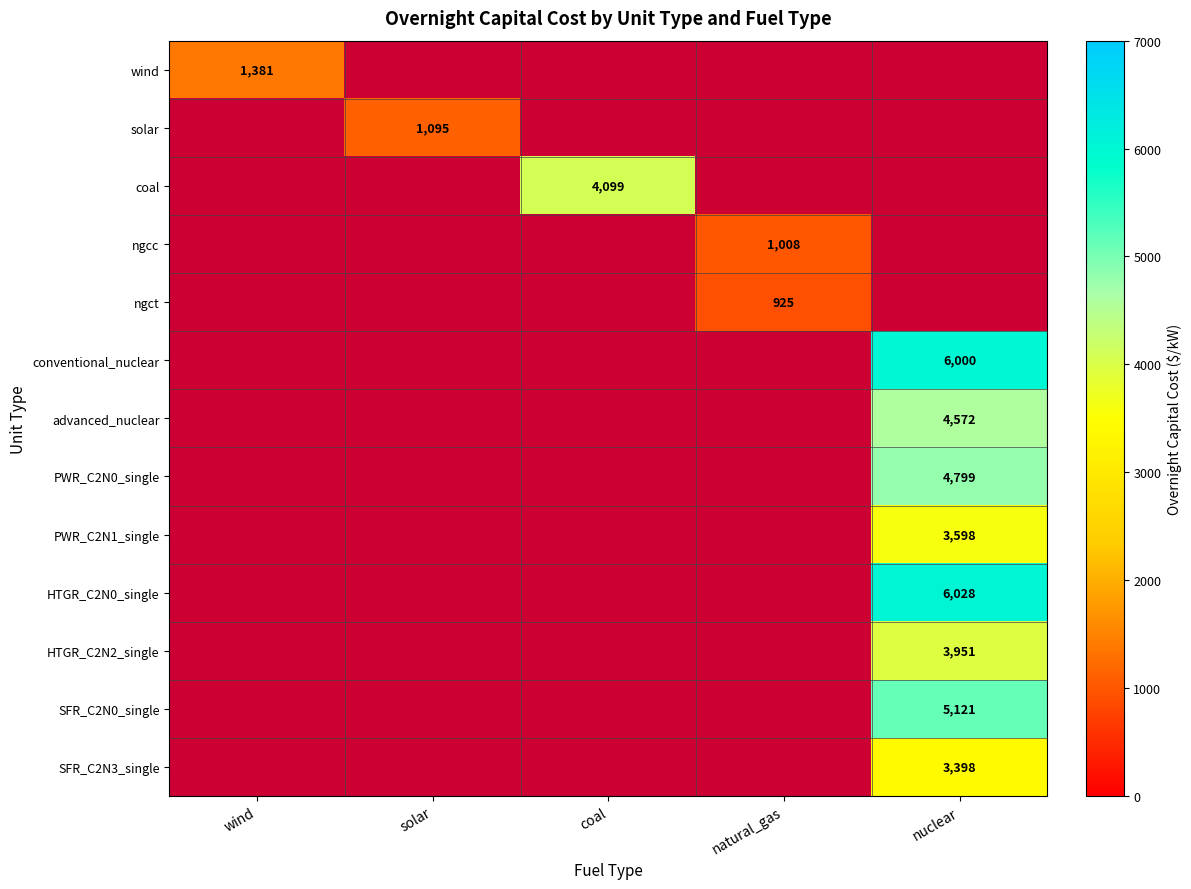

How many series are shown in this chart?

13